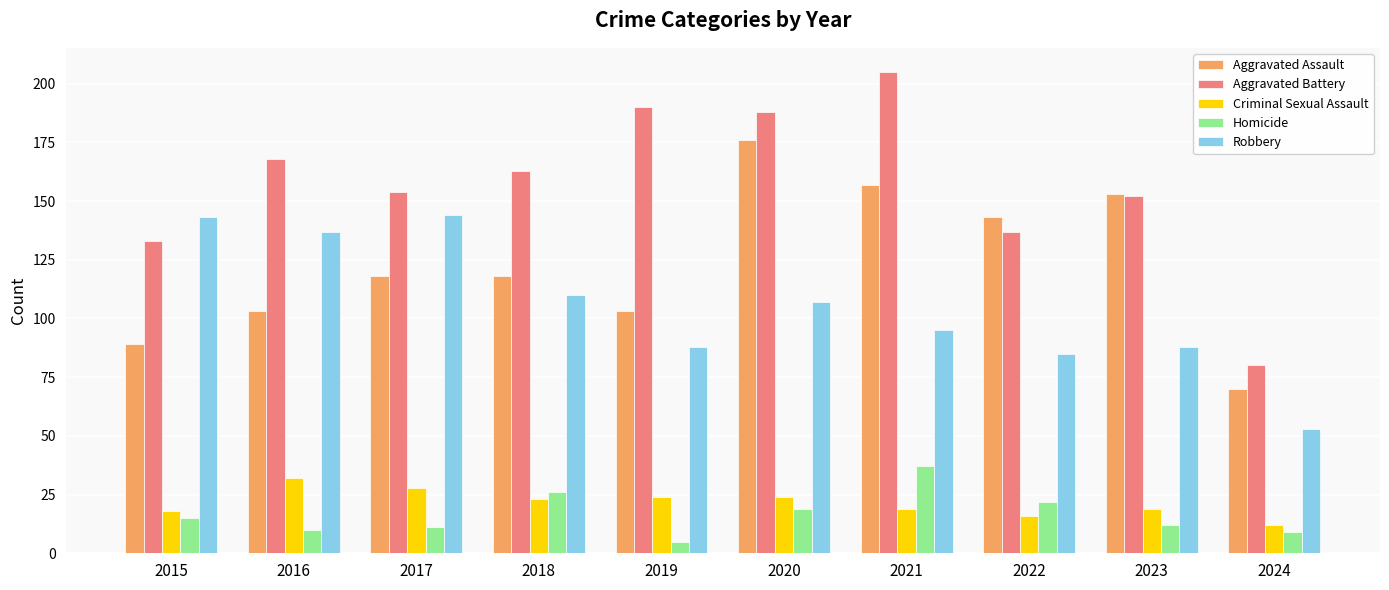

Where does the Criminal Sexual Assault series first go above 23?

2016